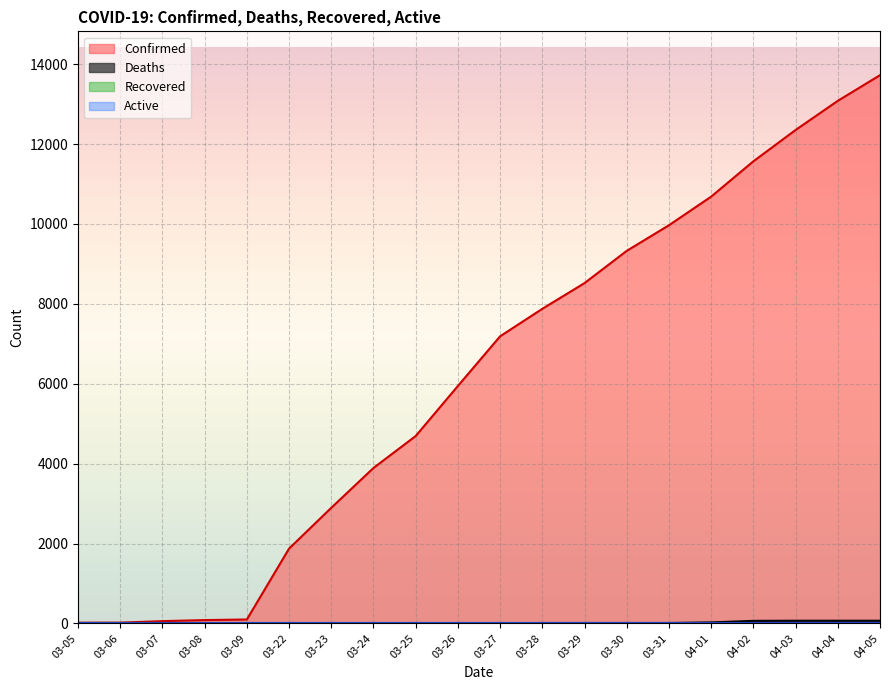

What is the total value across all series at 04-03?

12418